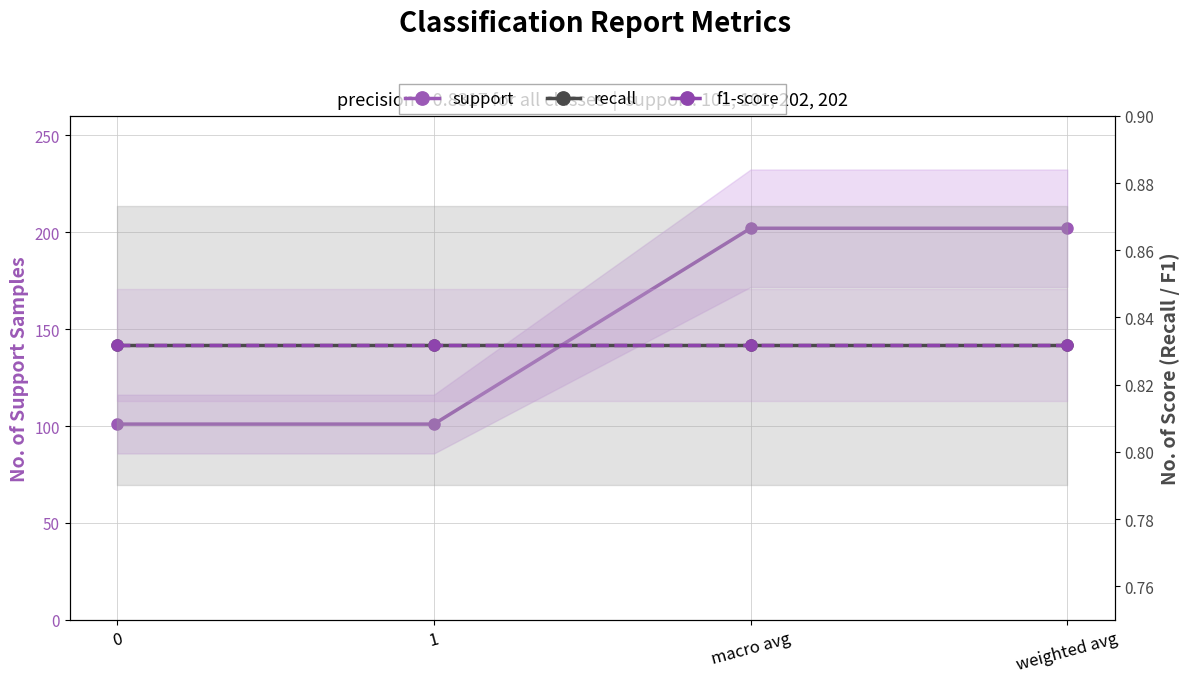

Rank the series by their maximum value, from lowest to highest.

recall, f1-score, support